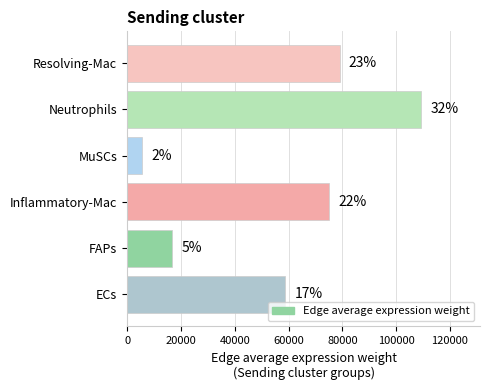

What is the change in value from Inflammatory-Mac to Neutrophils?

+34080.7